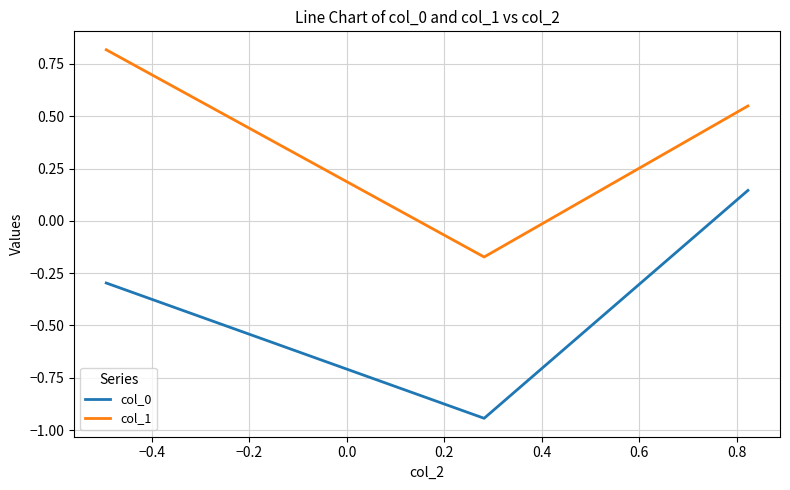

Rank the series by their average value, from highest to lowest.

col_1, col_0